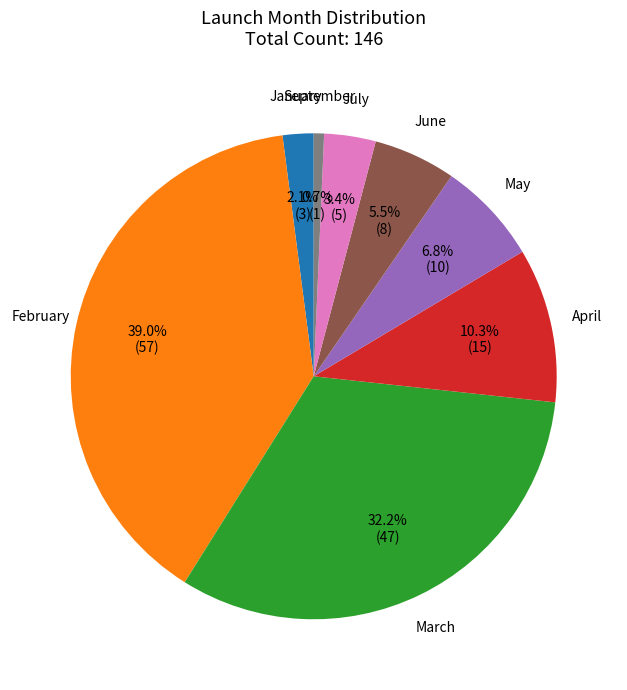

Is there a majority slice in this chart?

No